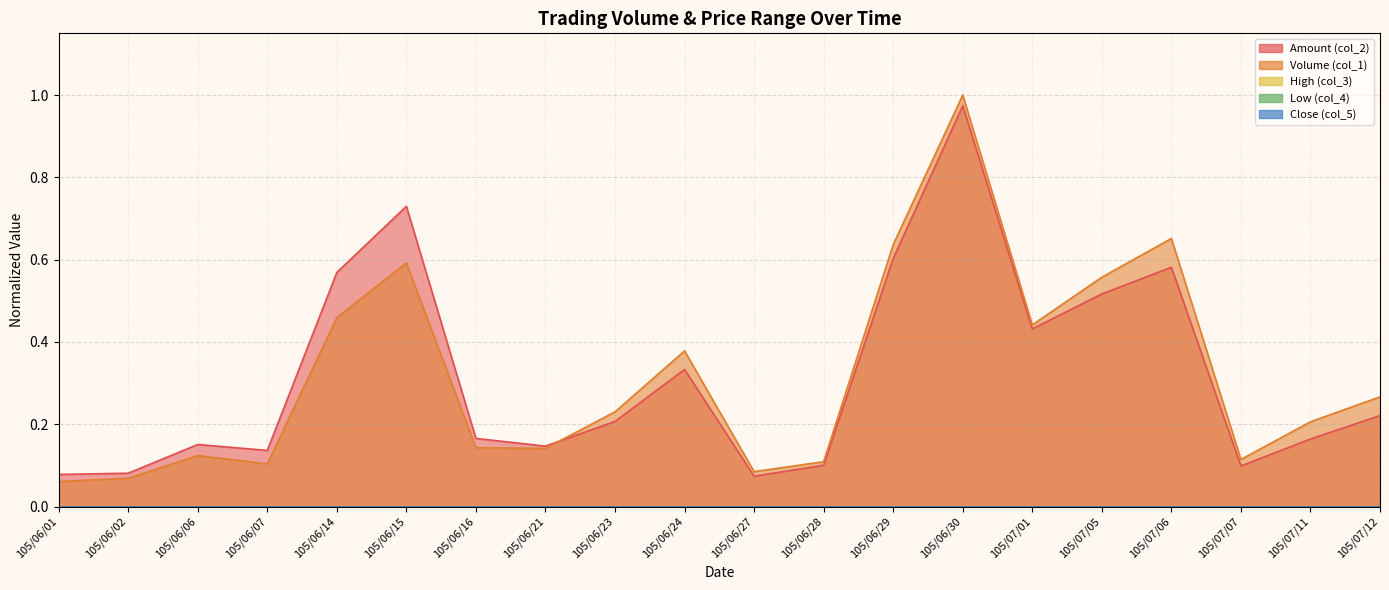

What is the minimum value for col_1?

0.1